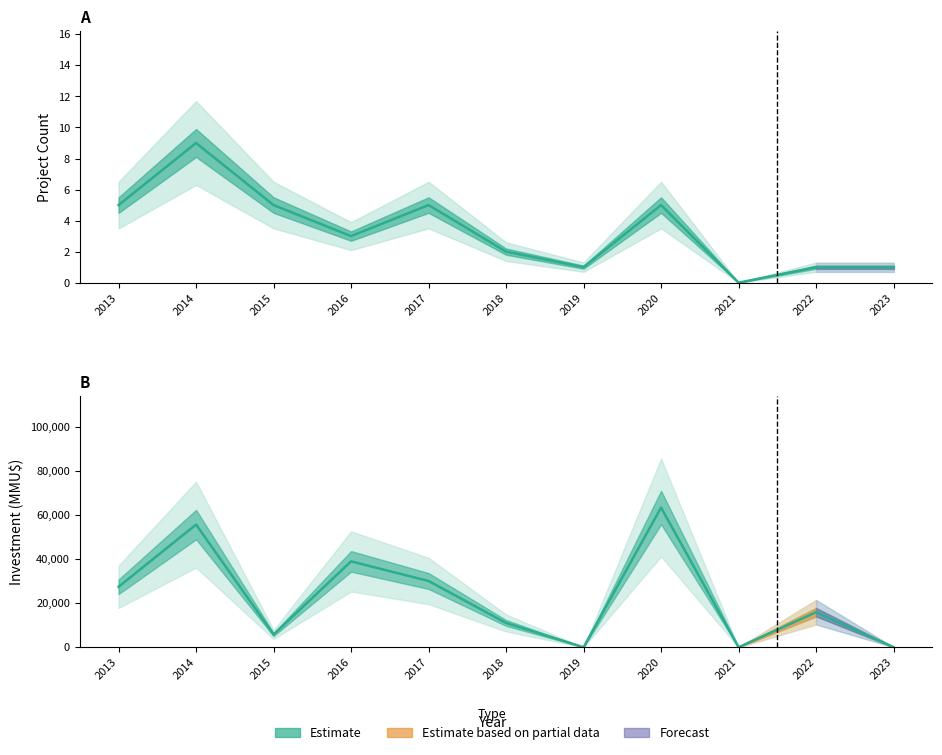

What is the sum of the values at 2015 and 2017?

35916